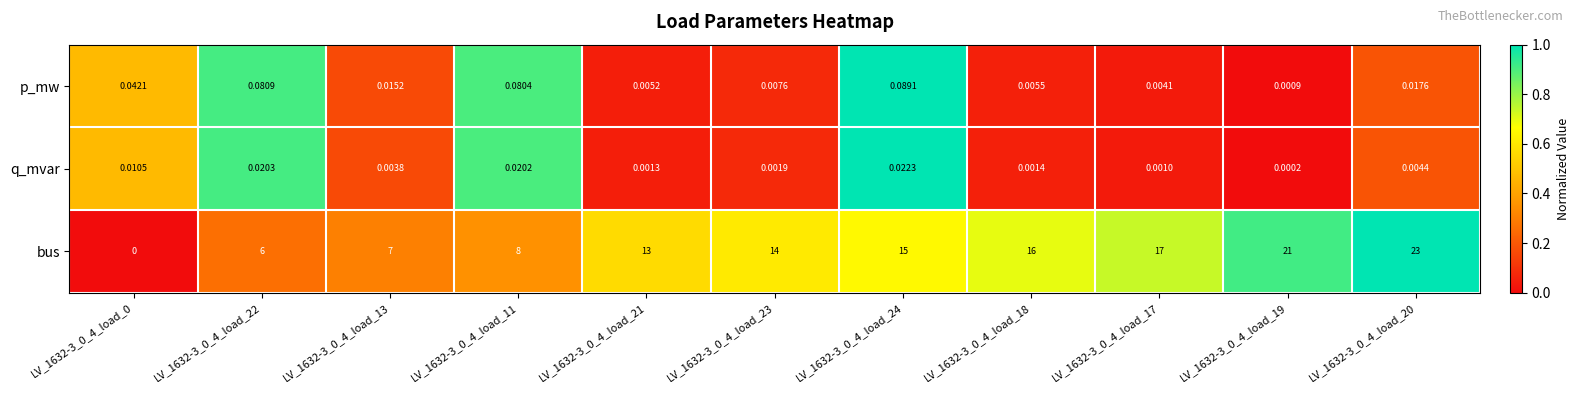

Is the value of bus at LV_1632-3_0_4_load_18 greater than the value of q_mvar at LV_1632-3_0_4_load_0?

Yes